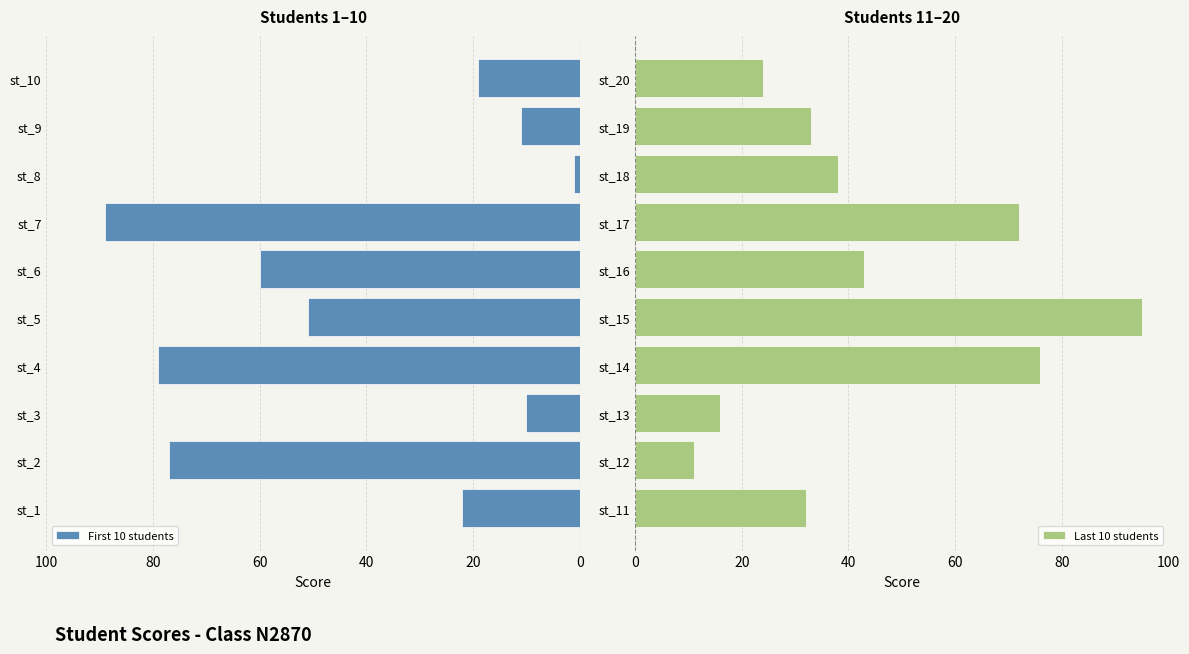

The value of Last 10 students at st_16 is 43. True or false?

True